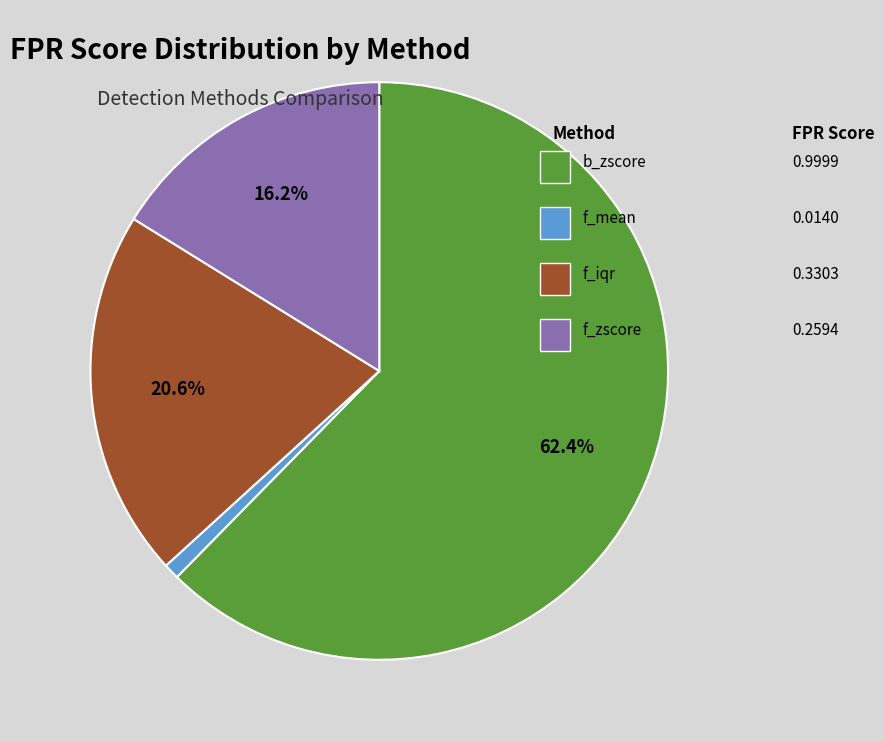

Is there a majority slice in this chart?

Yes